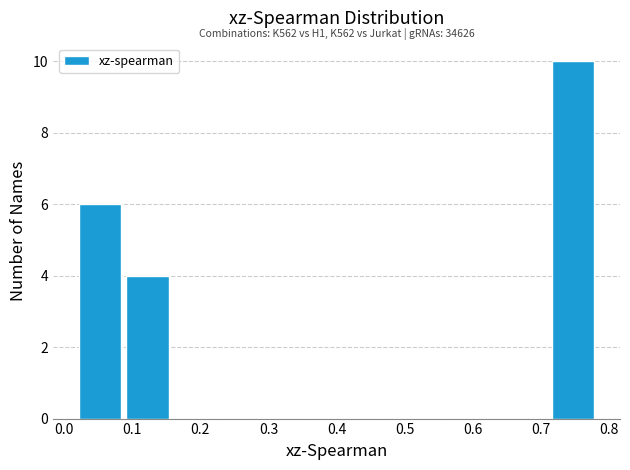

Which range on the x-axis has the tallest bar?

0.72 to 0.79